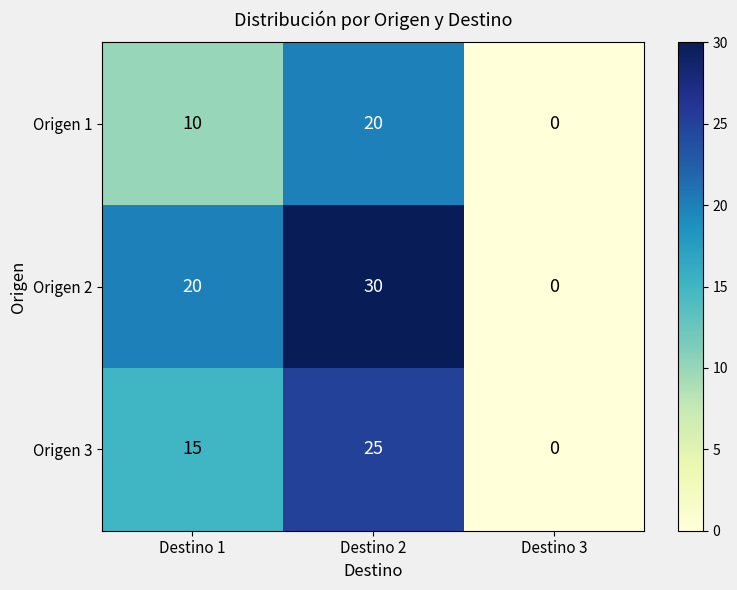

Reading left to right, list all the values displayed in this chart.

Origen 1: Destino 1=10	Destino 2=20	Destino 3=0
Origen 2: Destino 1=20	Destino 2=30	Destino 3=0
Origen 3: Destino 1=15	Destino 2=25	Destino 3=0